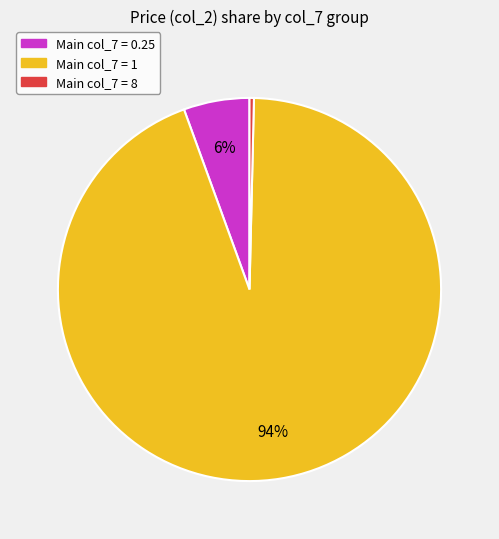

Is there a majority slice in this chart?

Yes